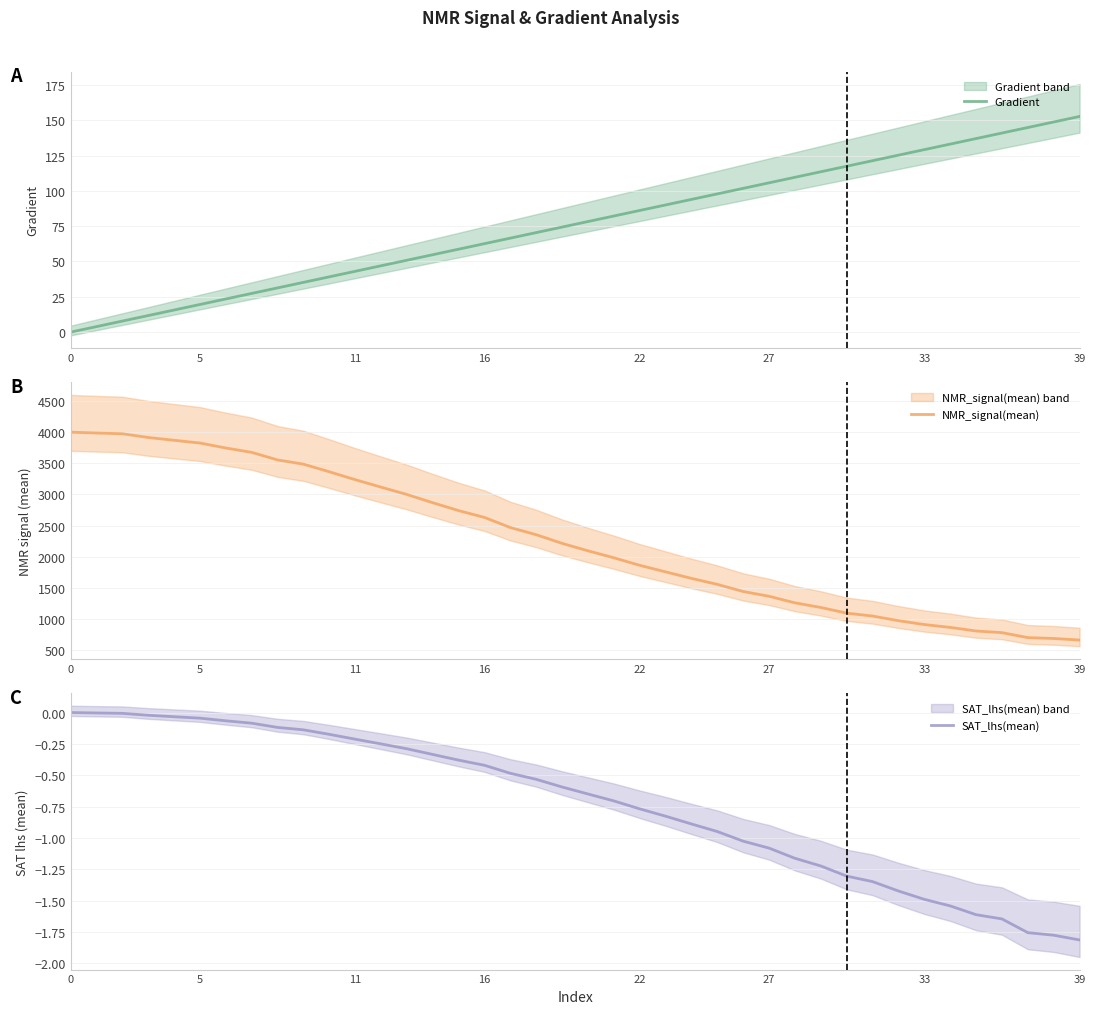

What value does the Gradient series have at 21?

82.2